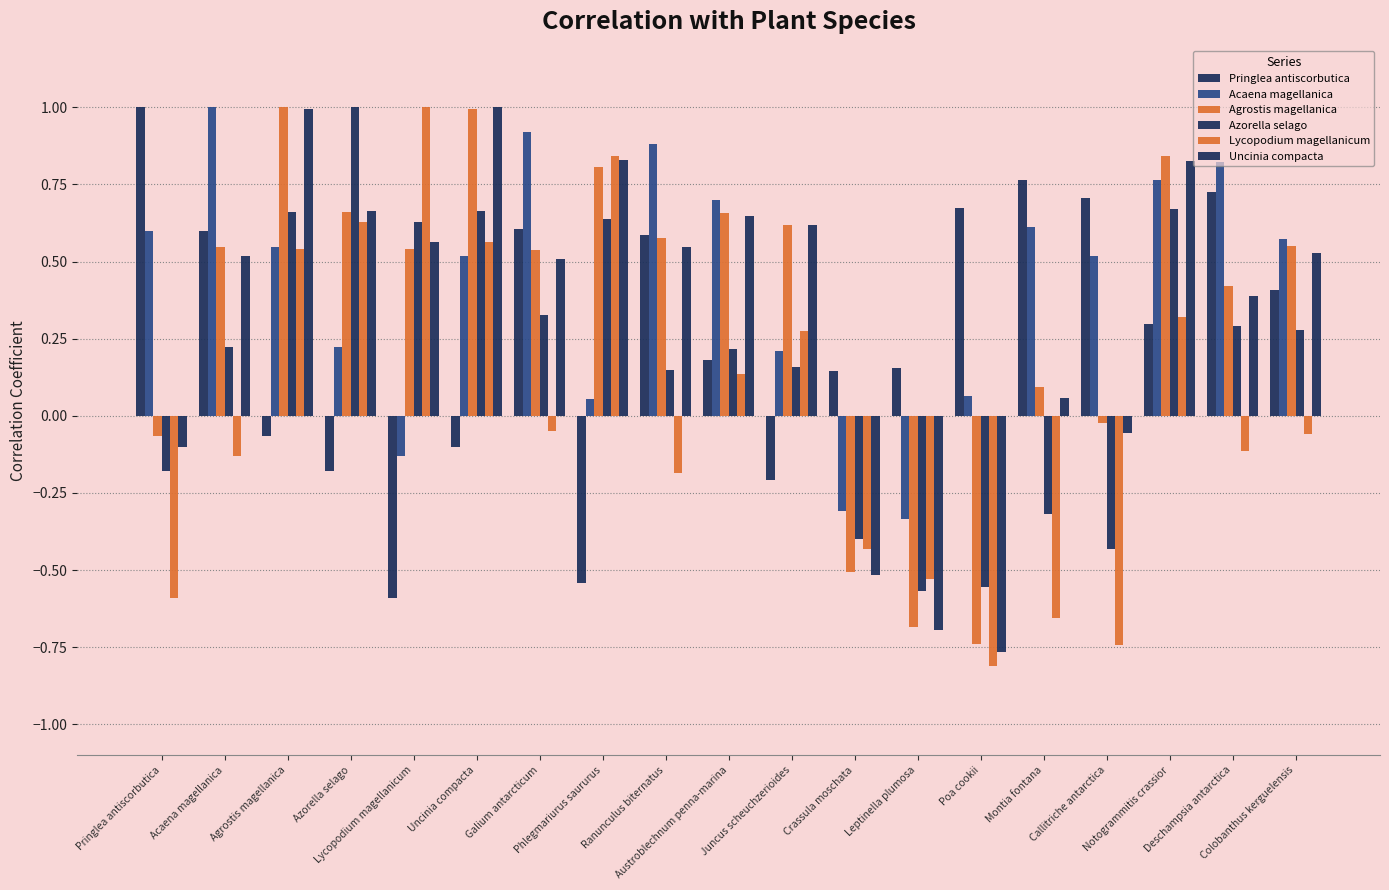

The Acaena magellanica series shows 0.2 at Agrostis magellanica. True or false?

False